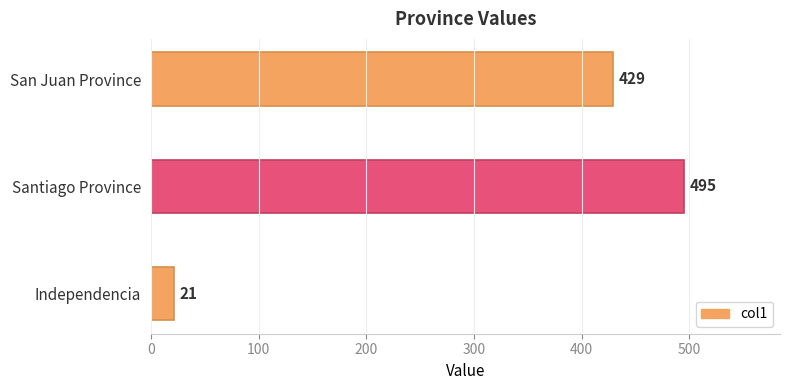

Rank the categories by value from highest to lowest.

Santiago Province, San Juan Province, Independencia